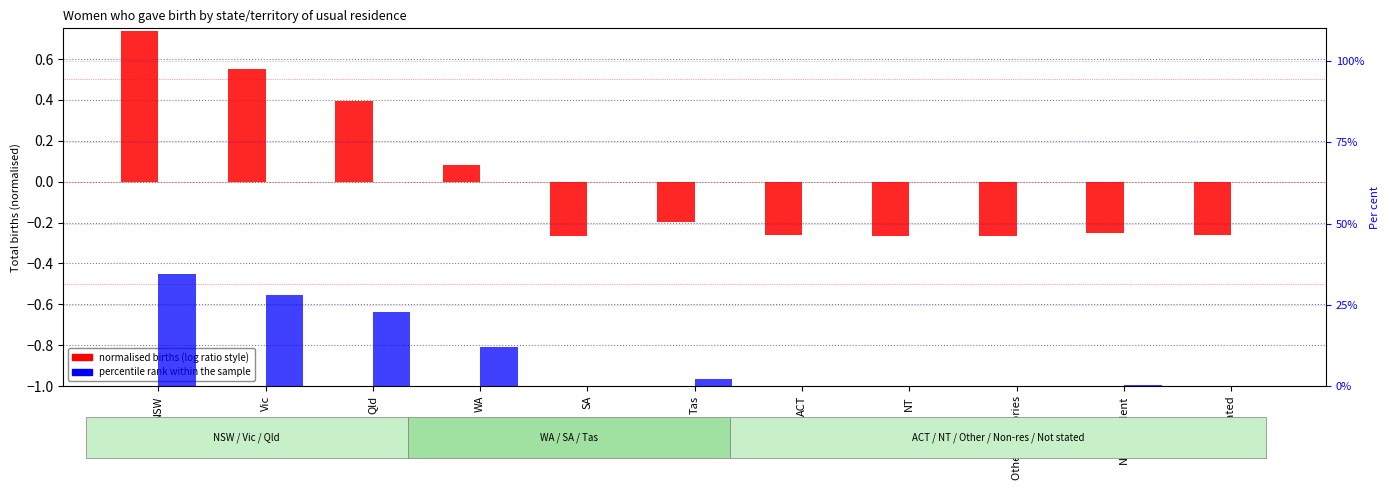

At Qld, list the series in order from largest to smallest.

percentile rank within the sample, normalised births (like log ratio)